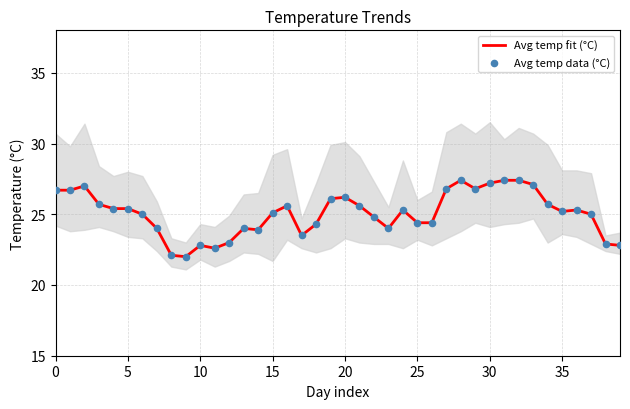

At which category is the sum across all series the highest?

28